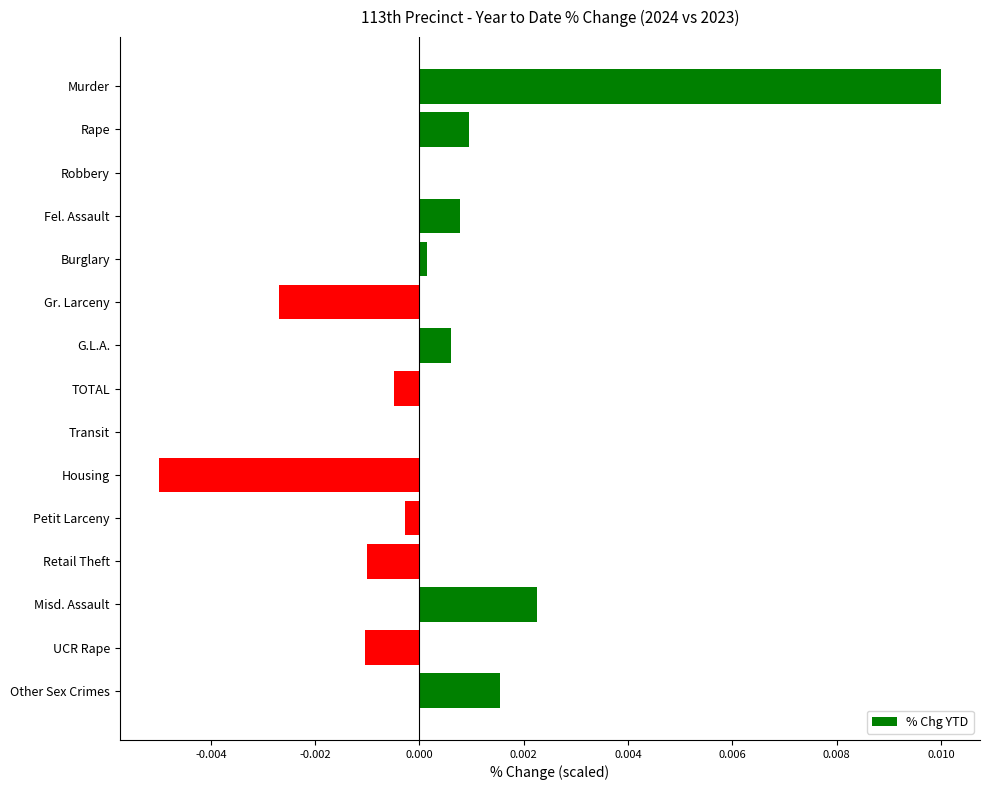

The value at Other Sex Crimes is 0.0. True or false?

True